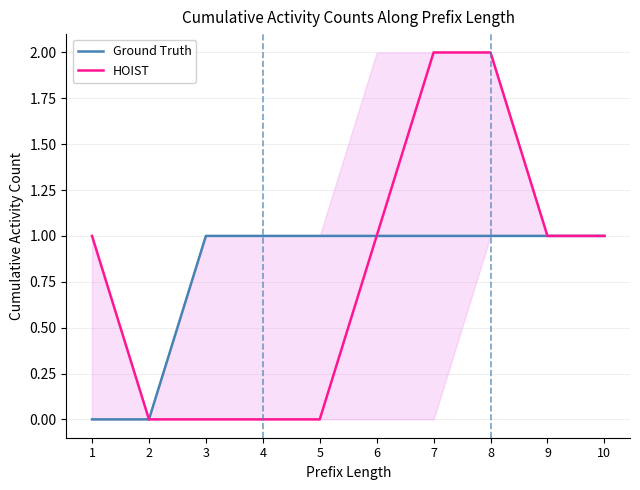

Reading right to left, extract all data points from this chart.

Ground Truth: 10=1	9=1	8=1	7=1	6=1	5=1	4=1	3=1	2=0	1=0
HOIST: 10=1	9=1	8=2	7=2	6=1	5=0	4=0	3=0	2=0	1=1